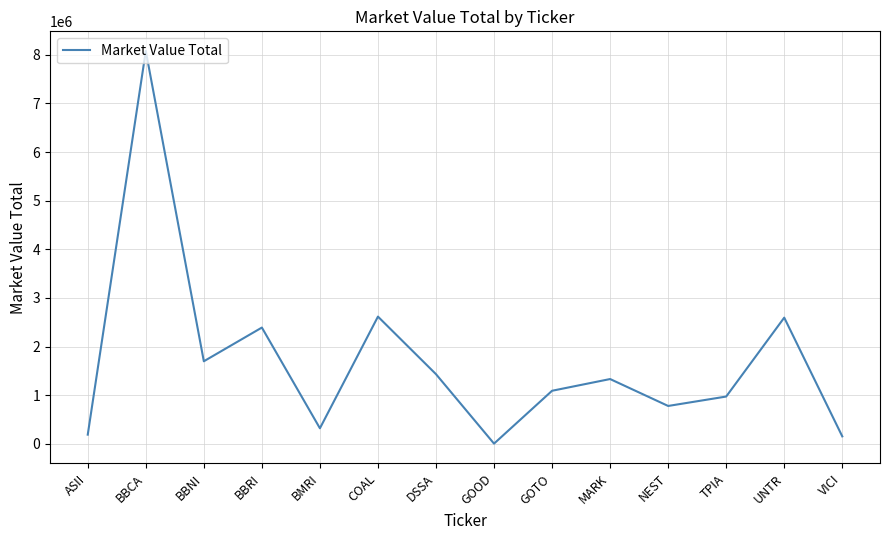

At which category does the data reach its first local valley?

BBNI